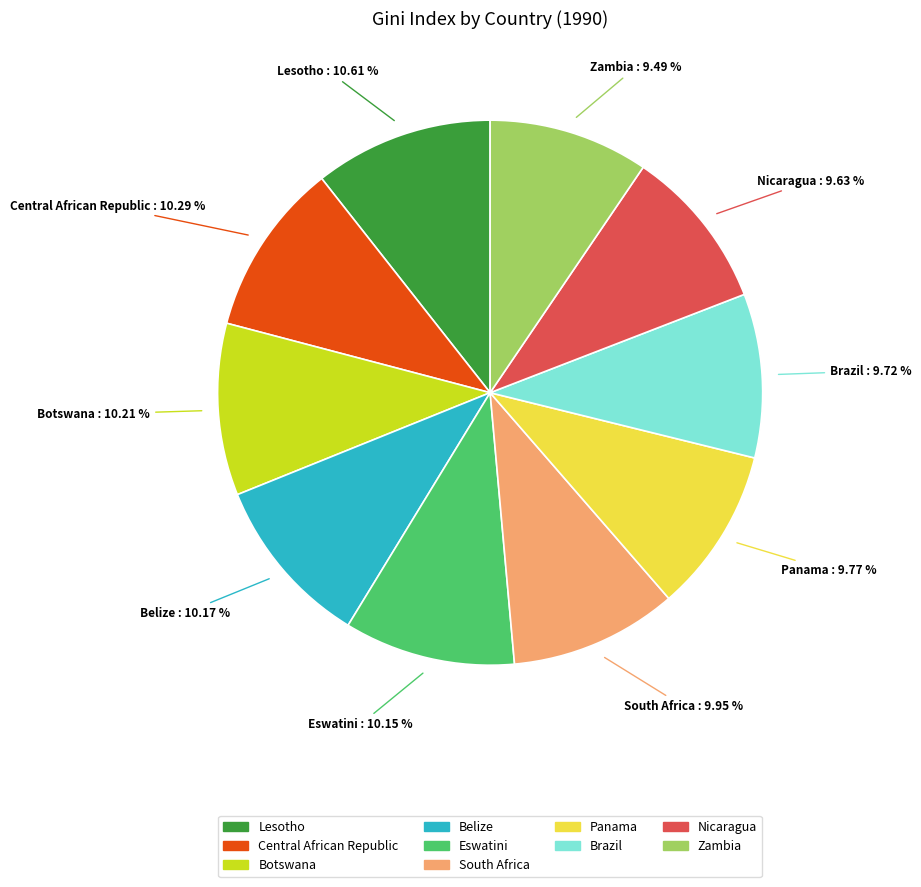

Does South Africa represent more than half of the total?

No